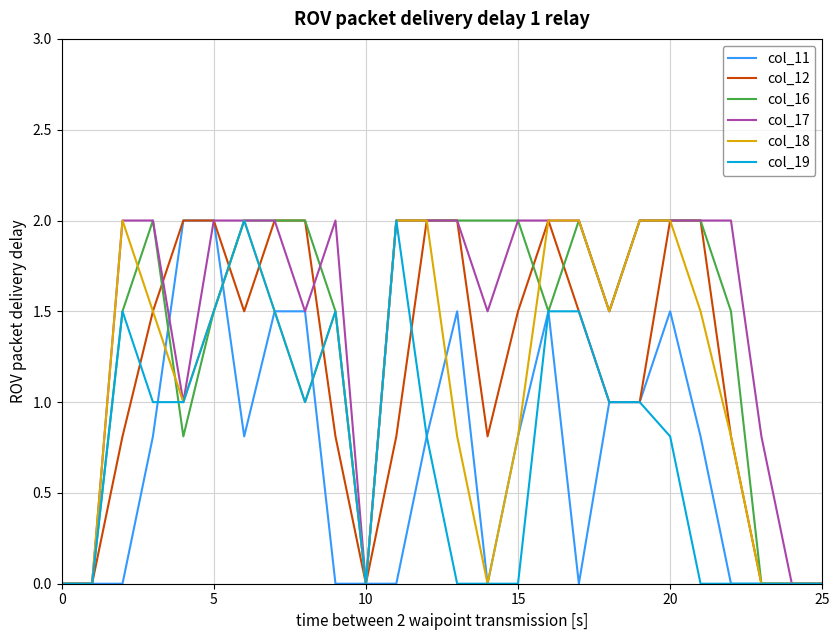

How many distinct data groups are displayed?

6